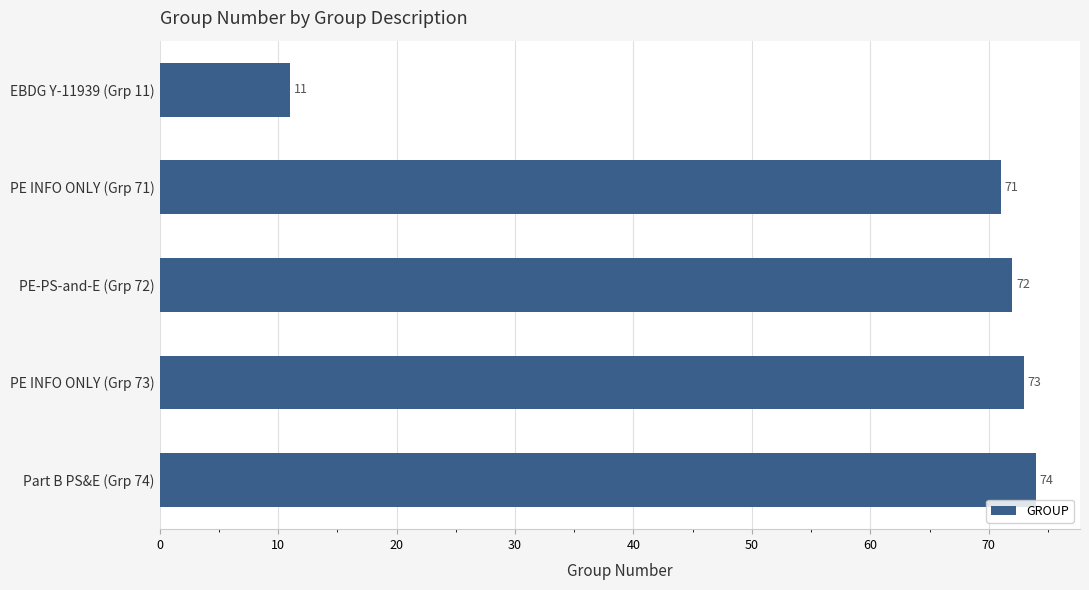

True or false: the data shows 73 at PE INFO ONLY (Grp 73).

True